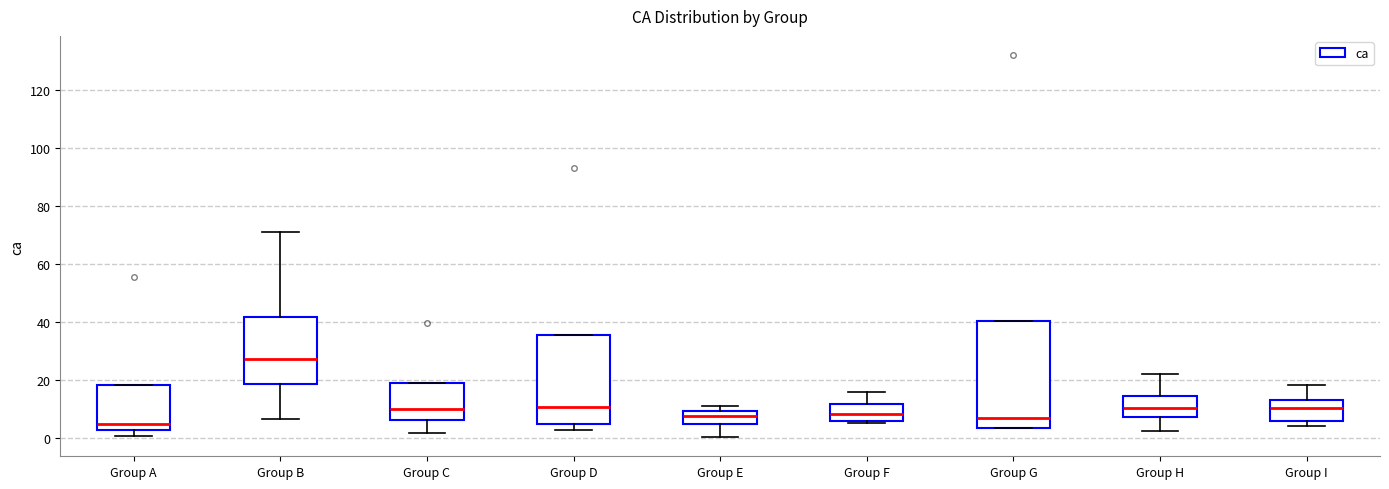

Where does the upper whisker of the box for Group B end on the y-axis? The values are not printed on the chart, so give them approximately, as read against the axis.

72